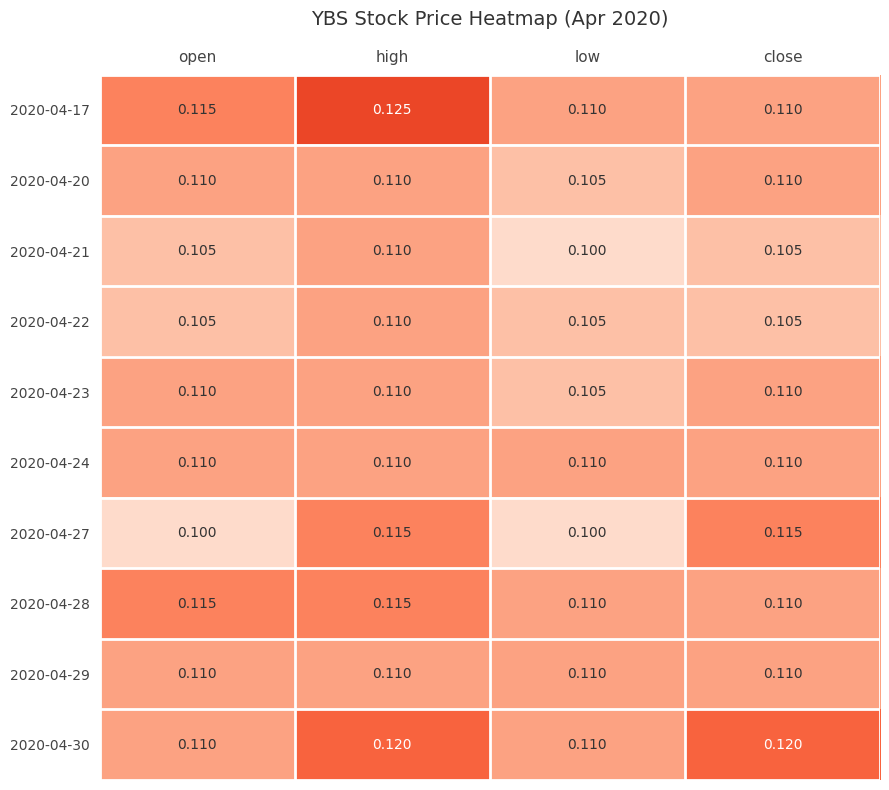

Which label corresponds to the largest value in the chart?

high